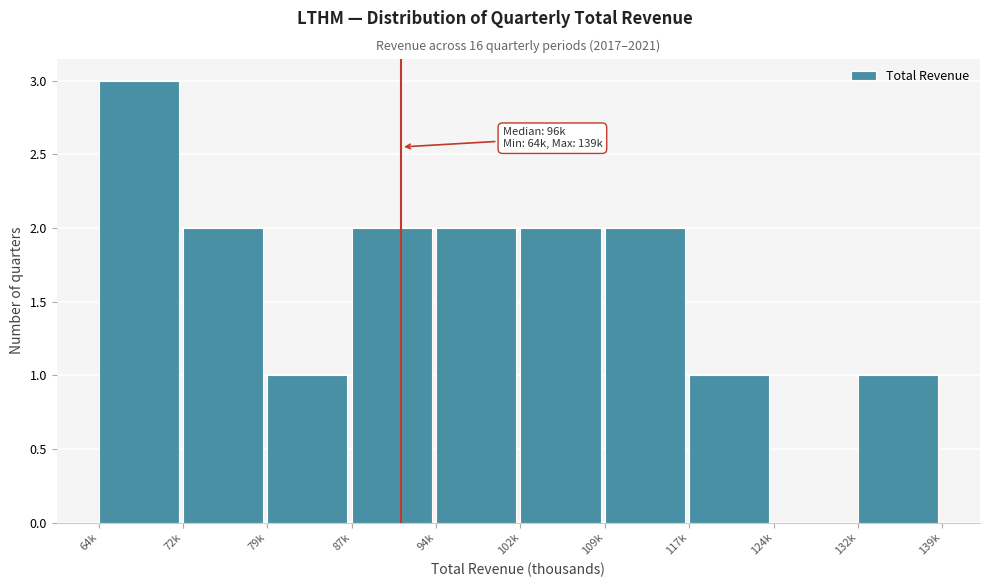

Reading left to right, extract all data points from this chart.

64k=3	72k=2	79k=1	87k=2	94k=2	102k=2	109k=2	117k=1	124k=0	132k=1